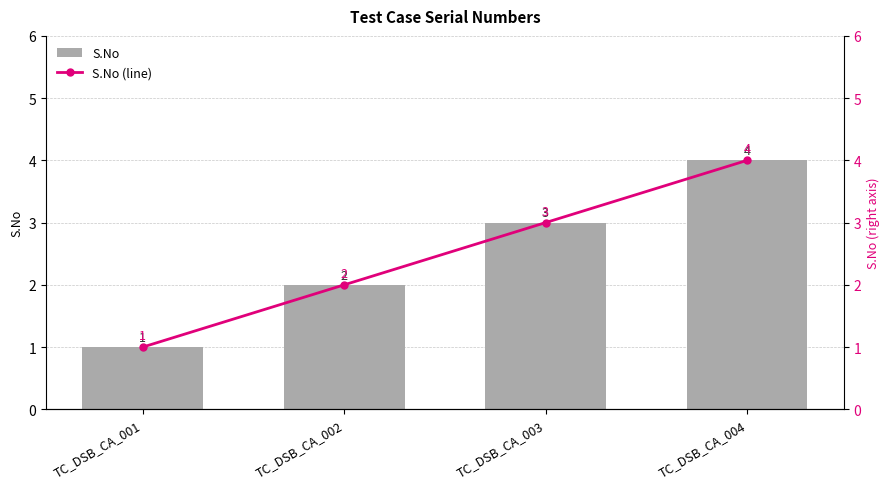

What is the value of the S.No bar at the 2nd from the left?

2